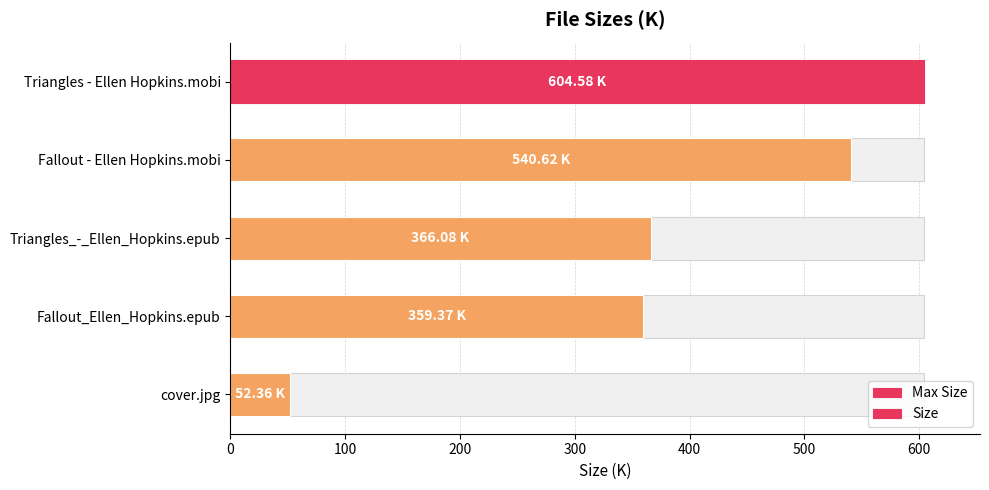

What is the greatest value displayed?

604.6